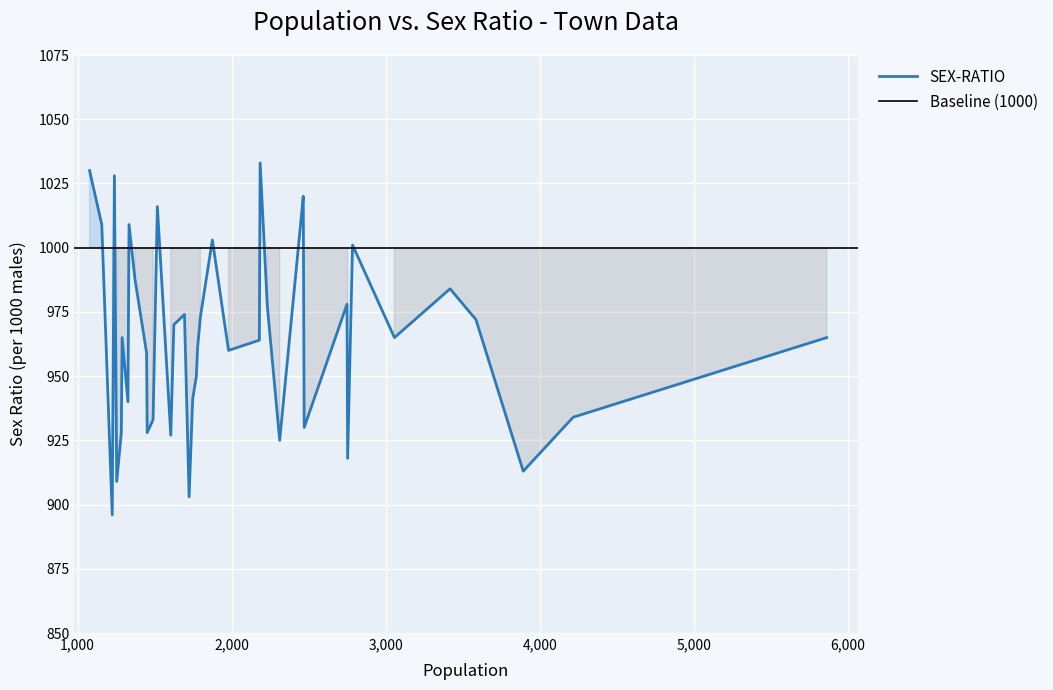

What is the sum of all values?

38597